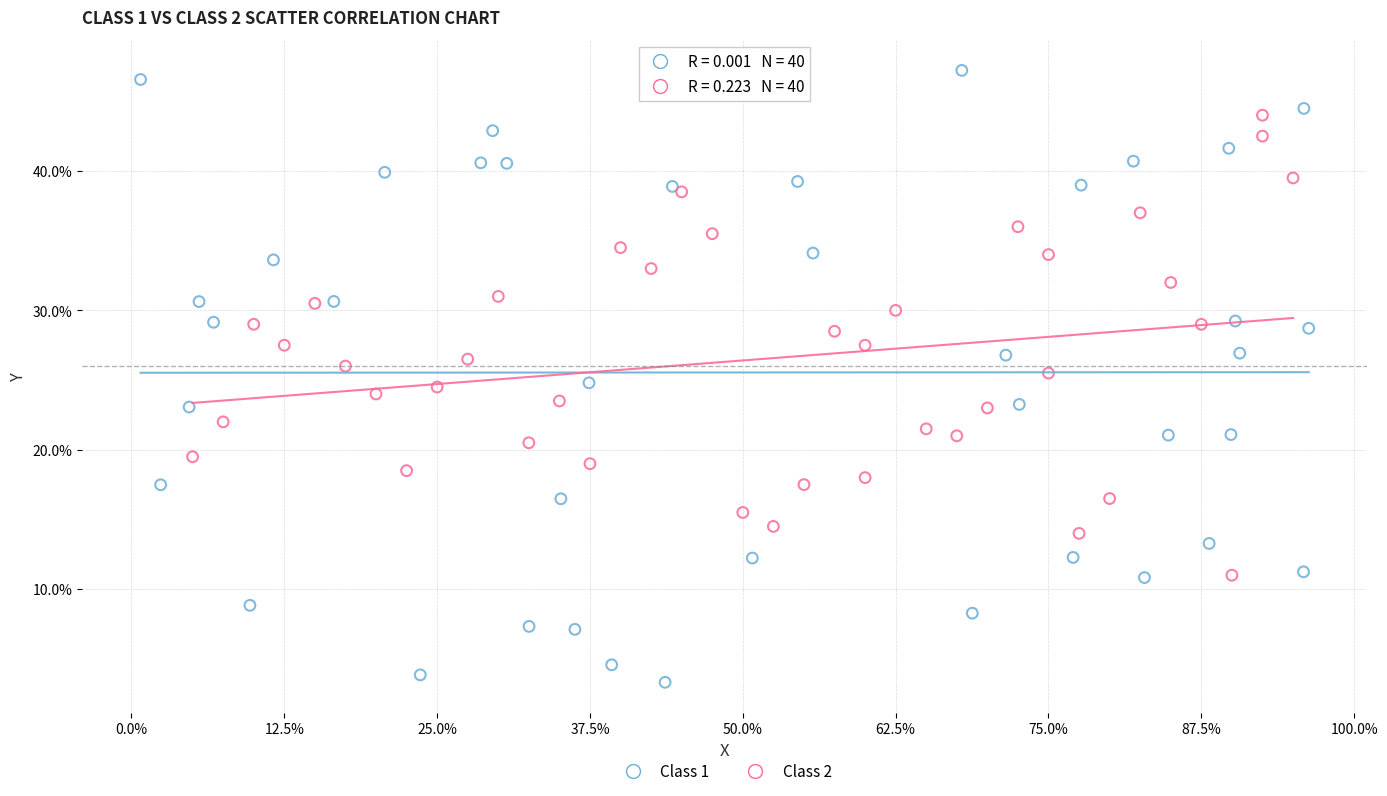

Which series has the largest Y range (max minus min)?

Class 1